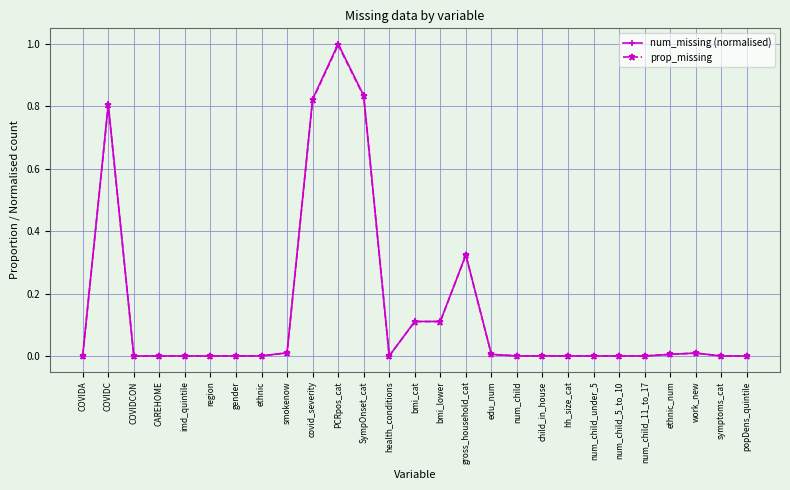

Where is the first local maximum for prop_missing?

COVIDC